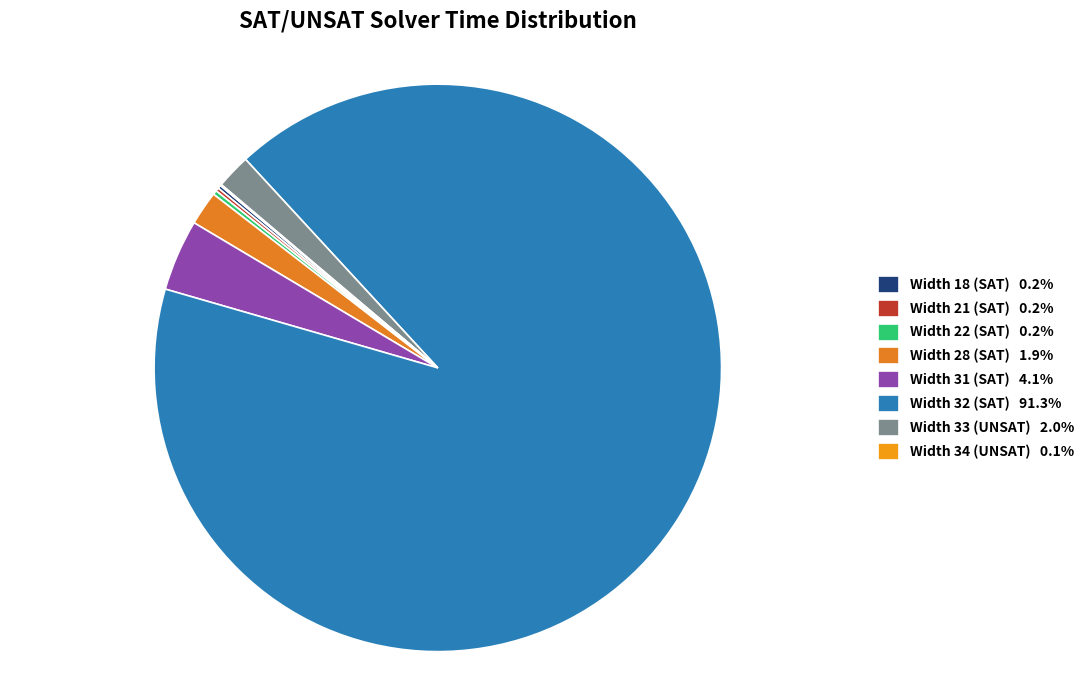

Combined, what portion of the pie is Width 18 (SAT) and Width 34 (UNSAT)?

0.3%